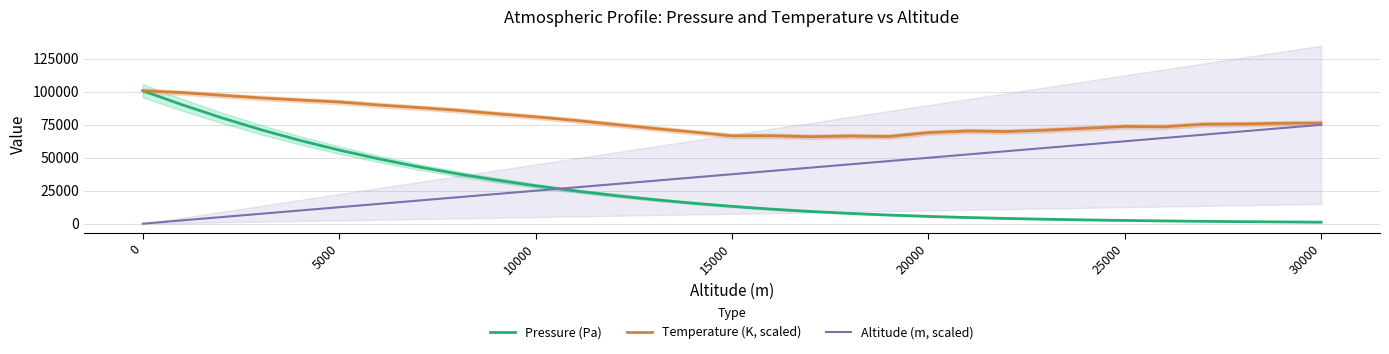

How many lines are shown in the chart?

3